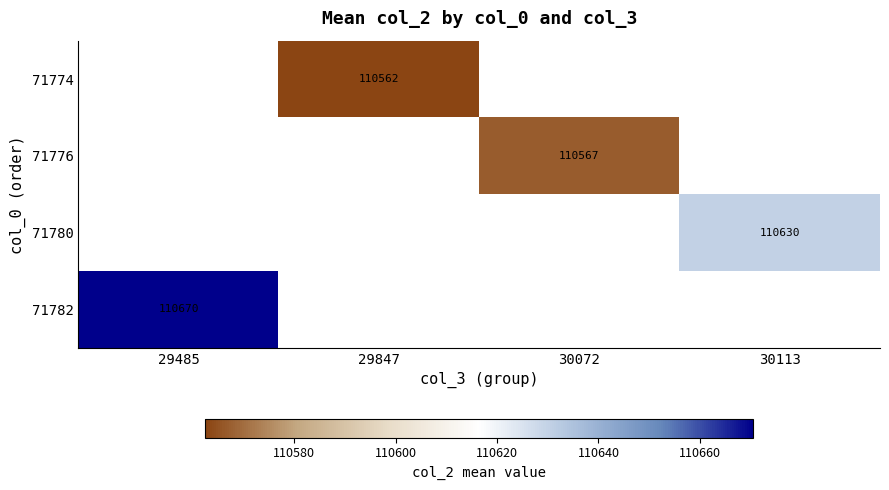

True or false: 71782 has a value of 23531.9 at 29485.

False